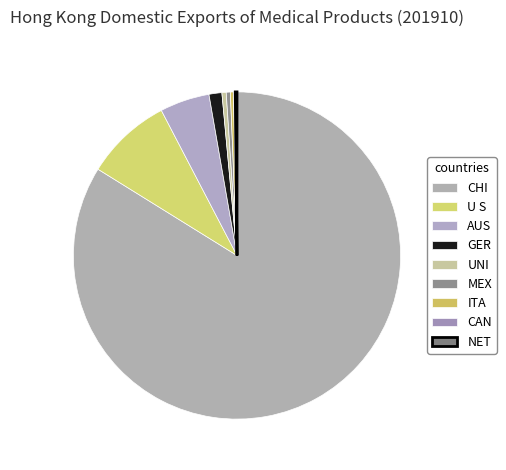

Which category accounts for the majority?

CHINA